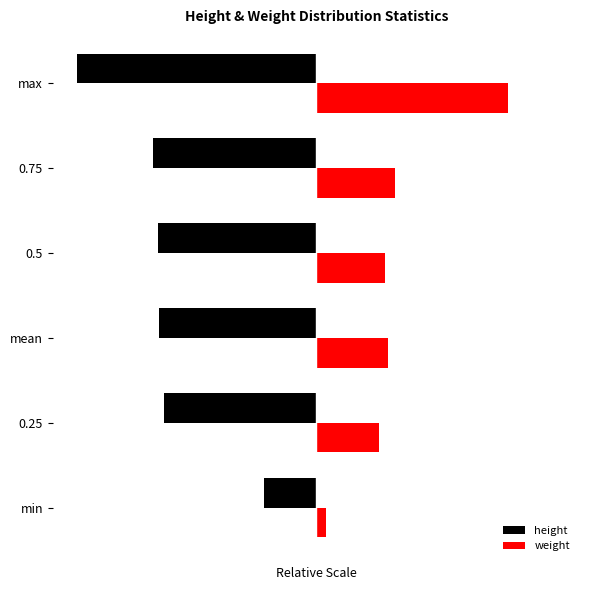

What are all the series names shown in the legend?

height, weight